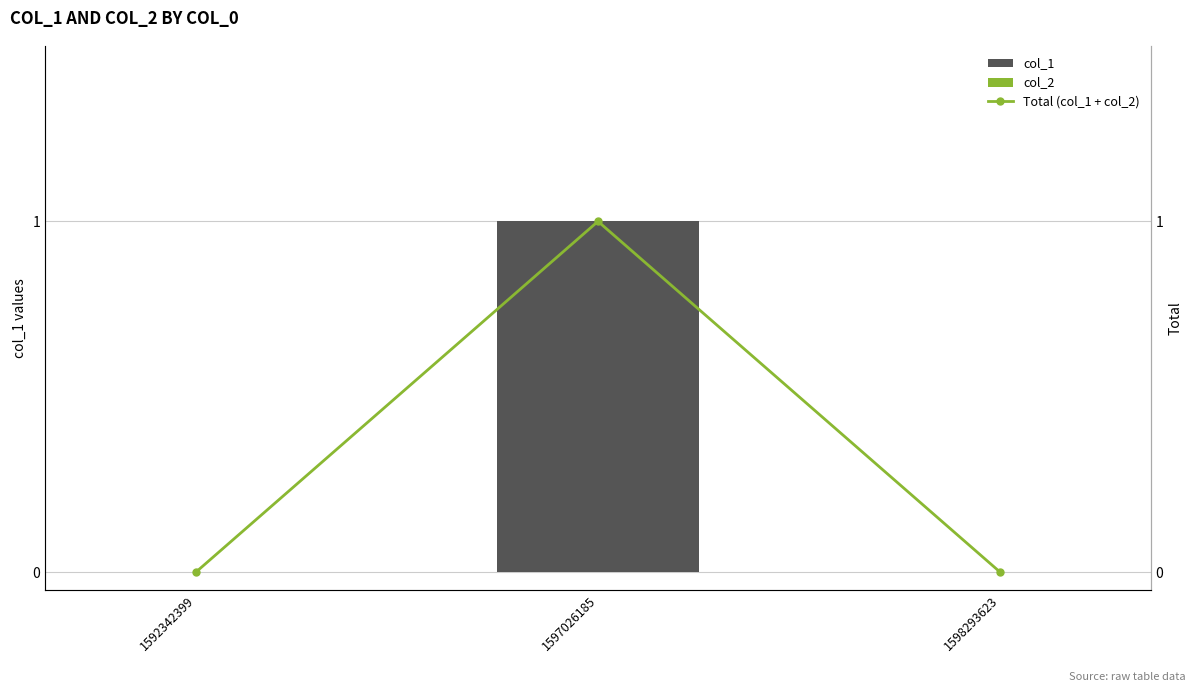

Reading left to right, list all the values displayed in this chart.

col_1: 1592342399=0	1597026185=1	1598293623=0
col_2: 1592342399=0	1597026185=0	1598293623=0
Total (col_1 + col_2): 1592342399=0	1597026185=1	1598293623=0